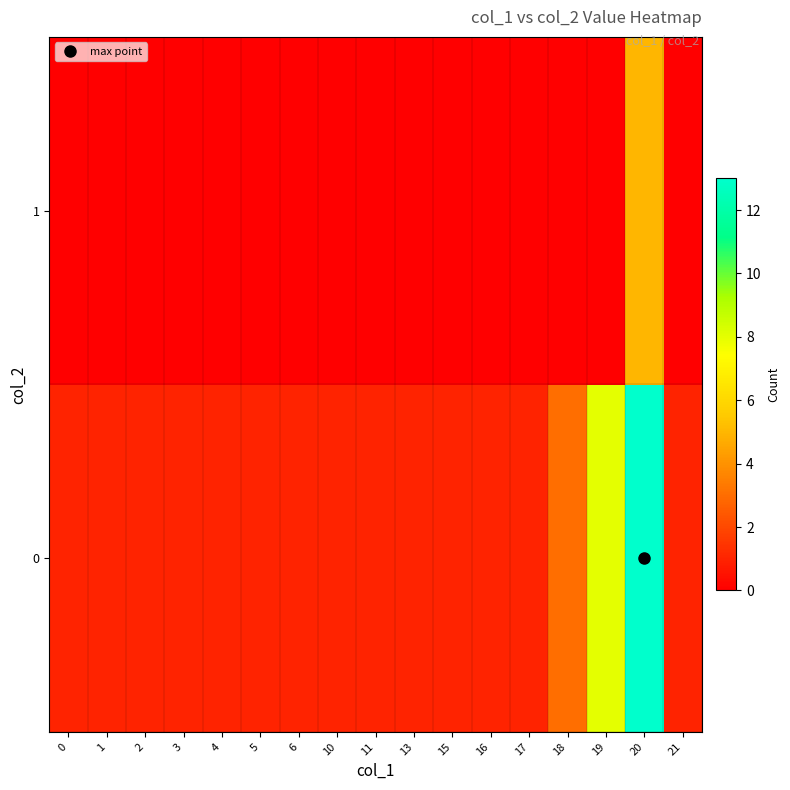

Rank the series by their average value, from highest to lowest.

0, 1